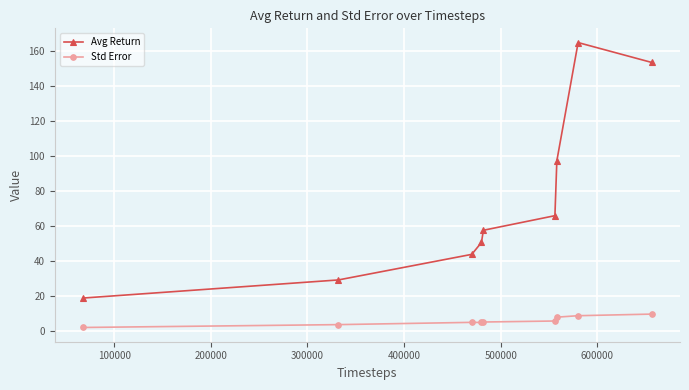

What is the maximum value shown in the chart?

164.9